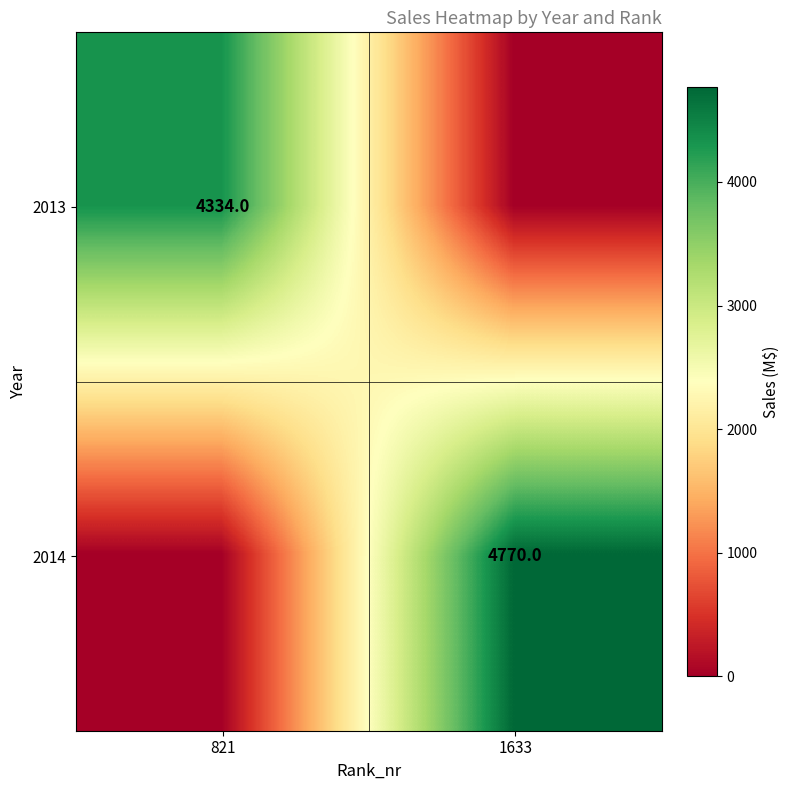

How many distinct data groups are displayed?

2